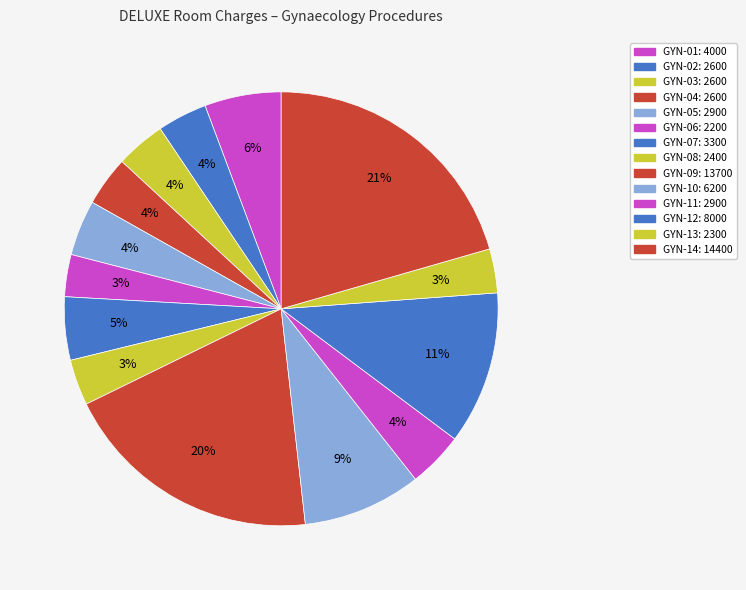

To the nearest percent, what percentage of the pie is GYN-13?

3%